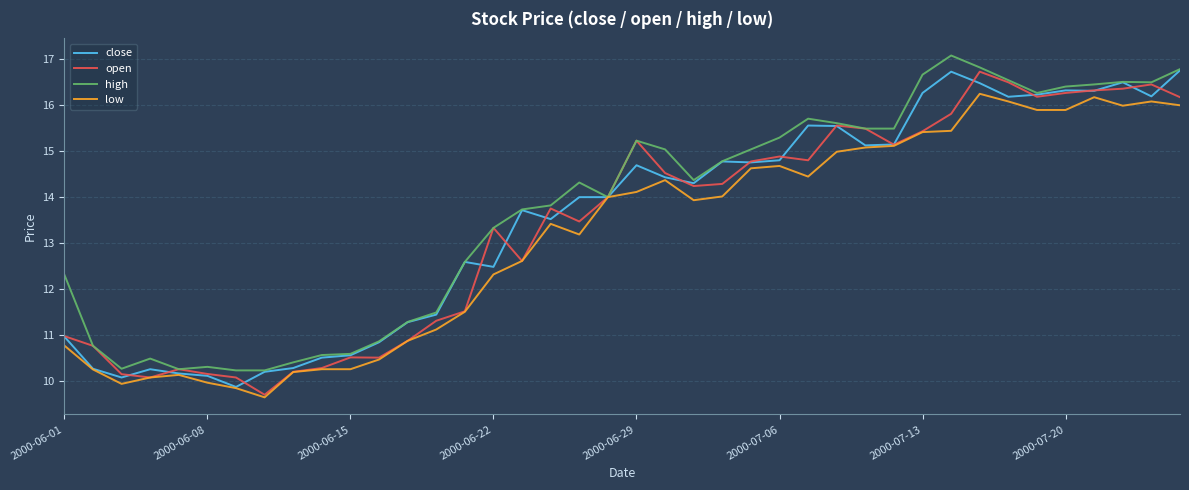

At how many categories does at least one series exceed 11?

29